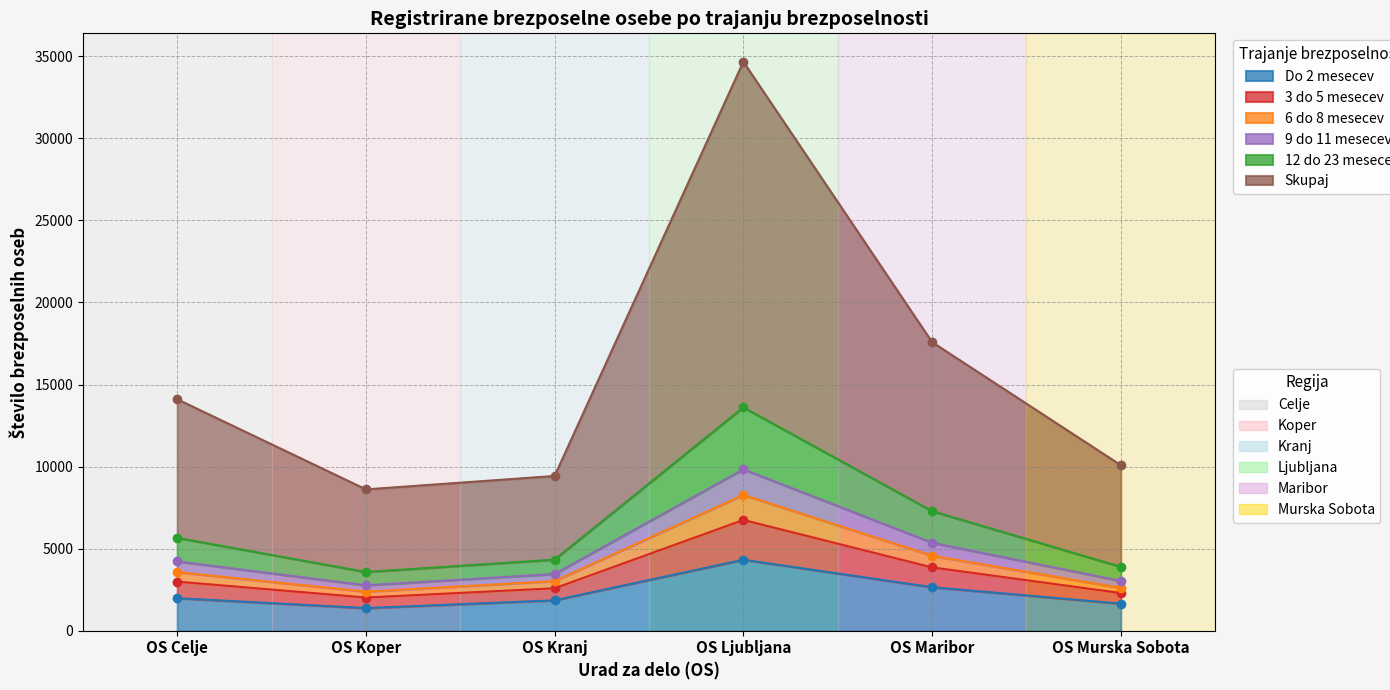

True or false: 3 do 5 mesecev has a value of 9166 at OS Celje.

False